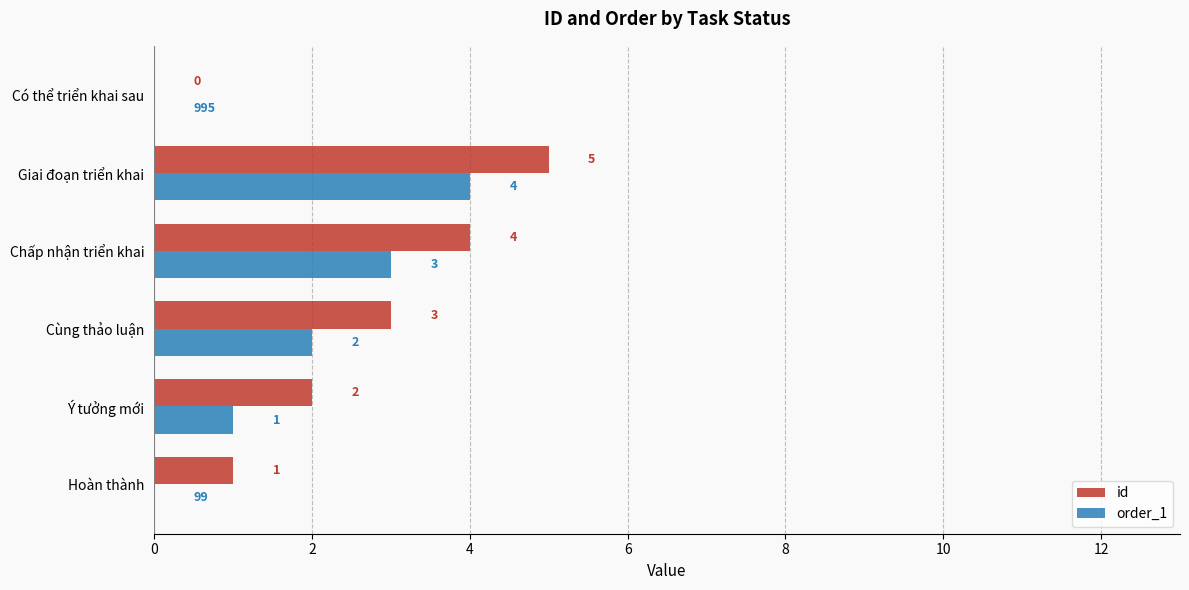

The value of id at Ý tưởng mới is 1. True or false?

False